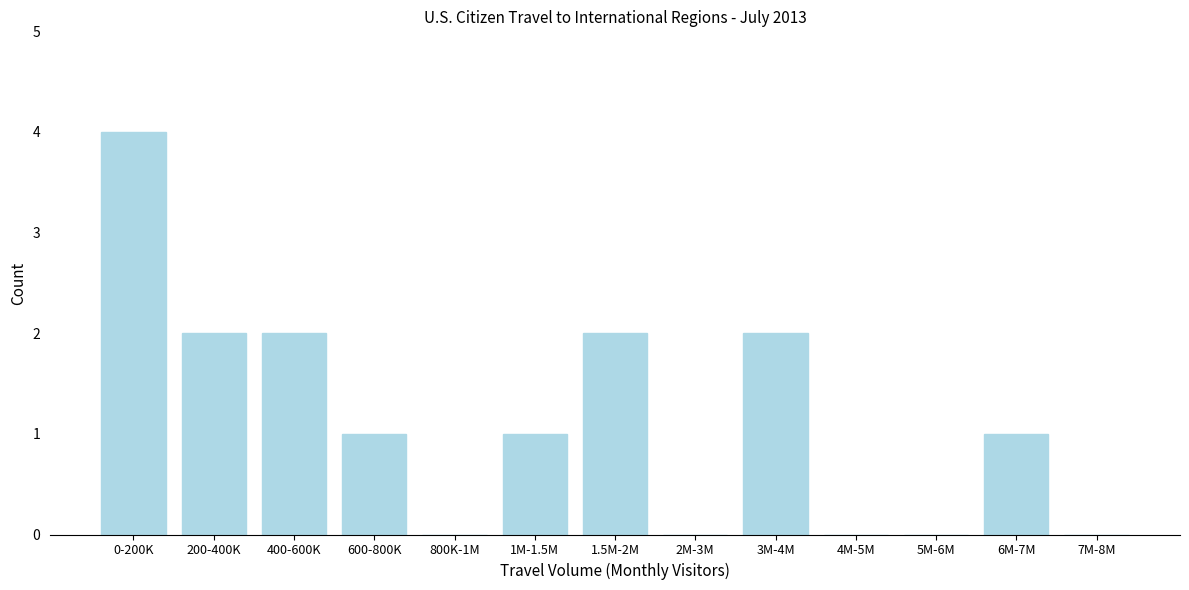

Reading left to right, extract all data points from this chart.

0-200K=4	200-400K=2	400-600K=2	600-800K=1	800K-1M=0	1M-1.5M=1	1.5M-2M=2	2M-3M=0	3M-4M=2	4M-5M=0	5M-6M=0	6M-7M=1	7M-8M=0